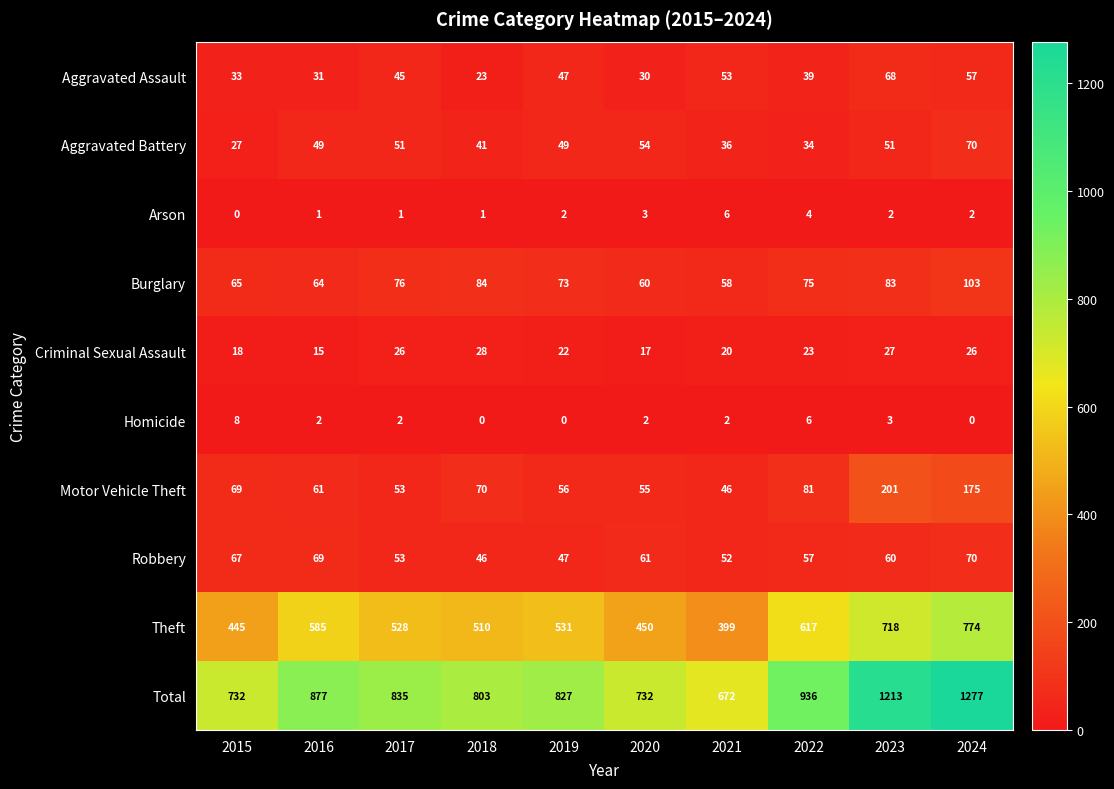

How many categories are shown in the chart?

10